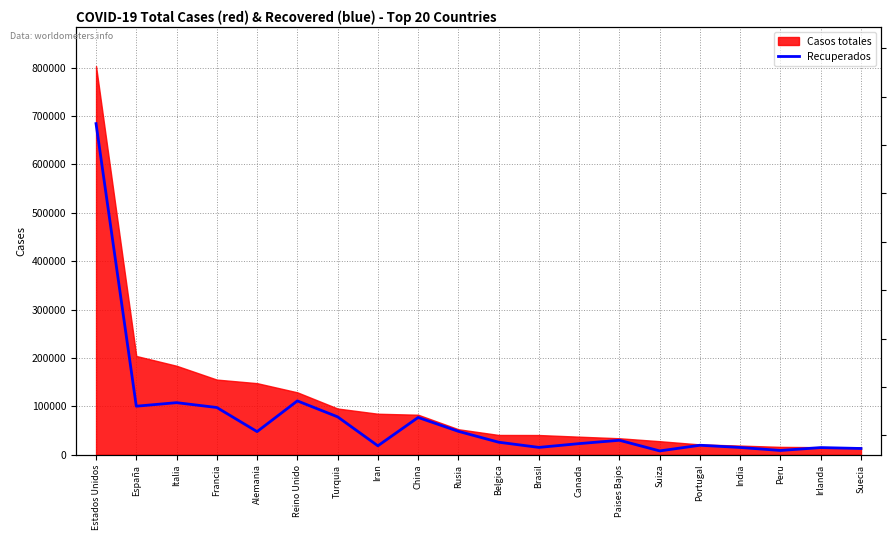

What position from the left is Portugal?

16